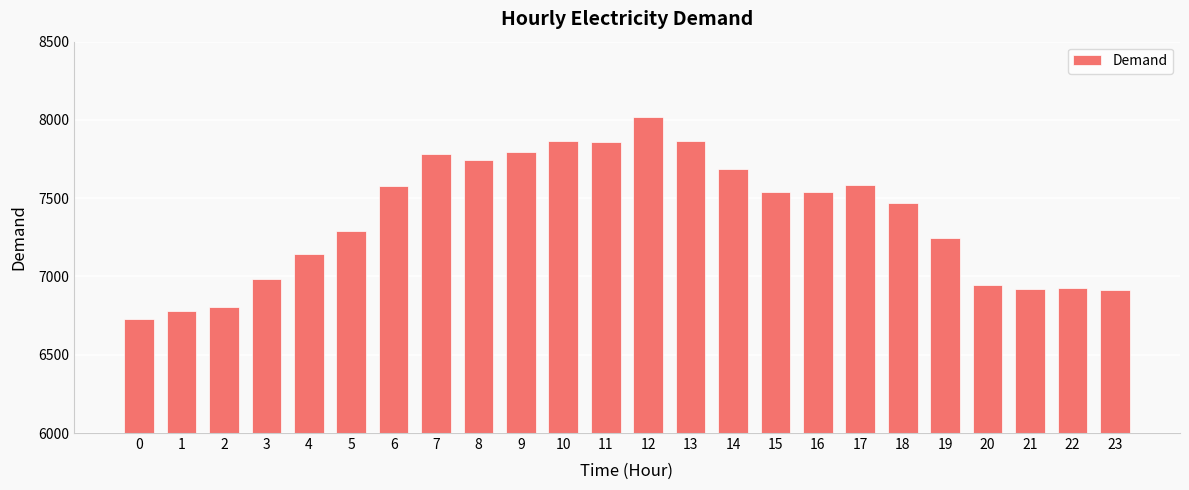

At which label is the value closest to 7372?

5